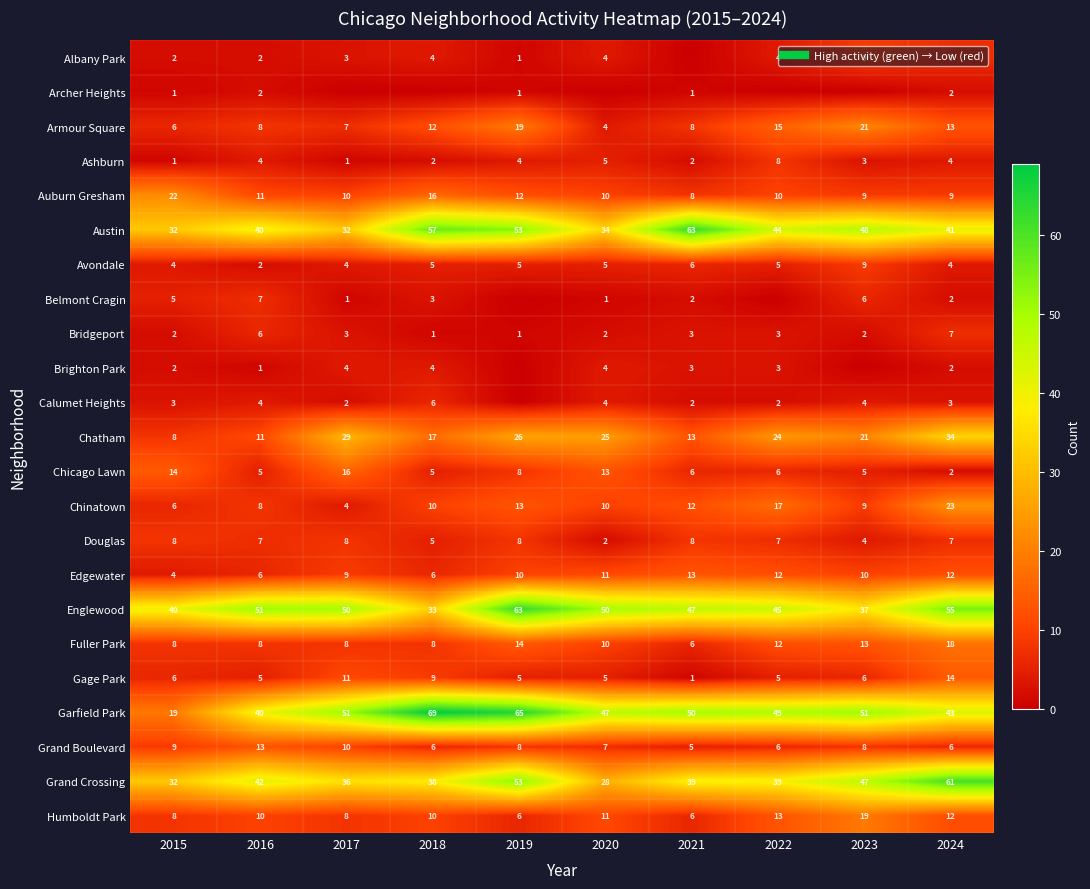

Where is Grand Crossing nearest to the value 44?

2016